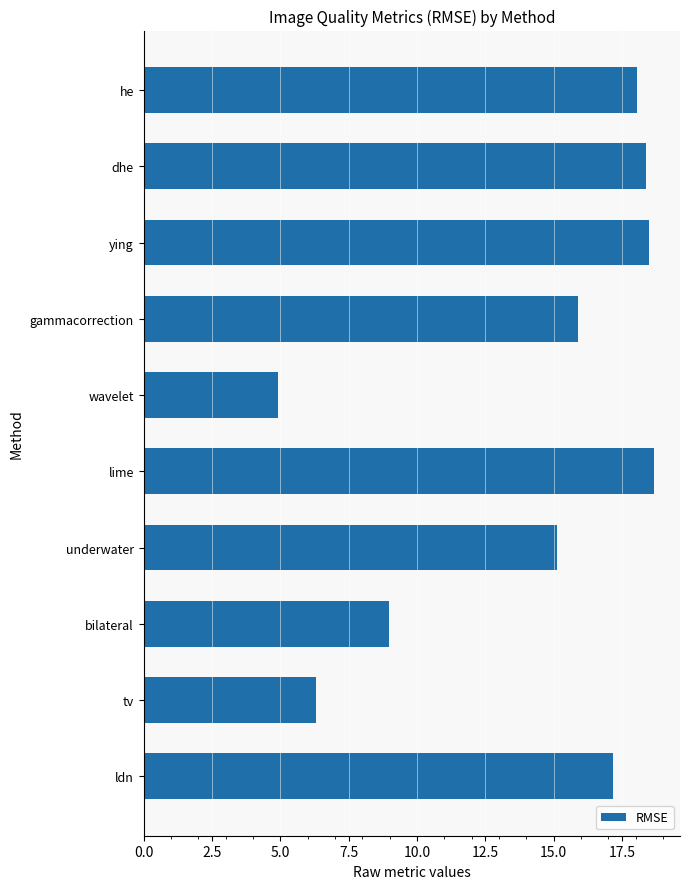

What is the label of the 7th bar from the top?

underwater